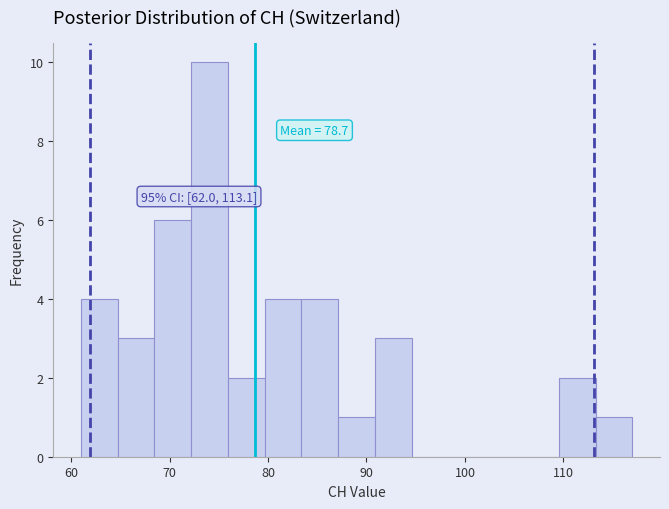

Read against the x-axis, roughly where is the centre of the tallest bar?

74